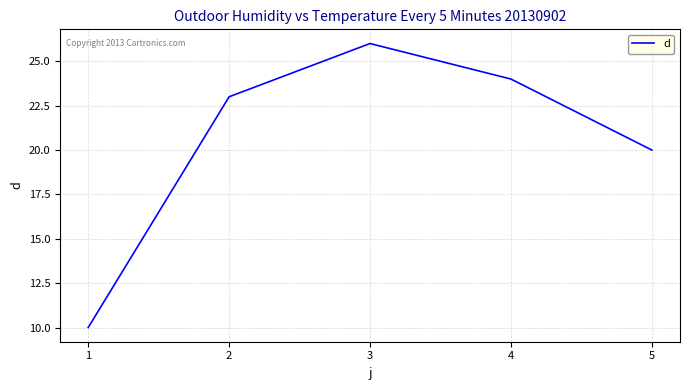

Which category has the highest value across all series?

3